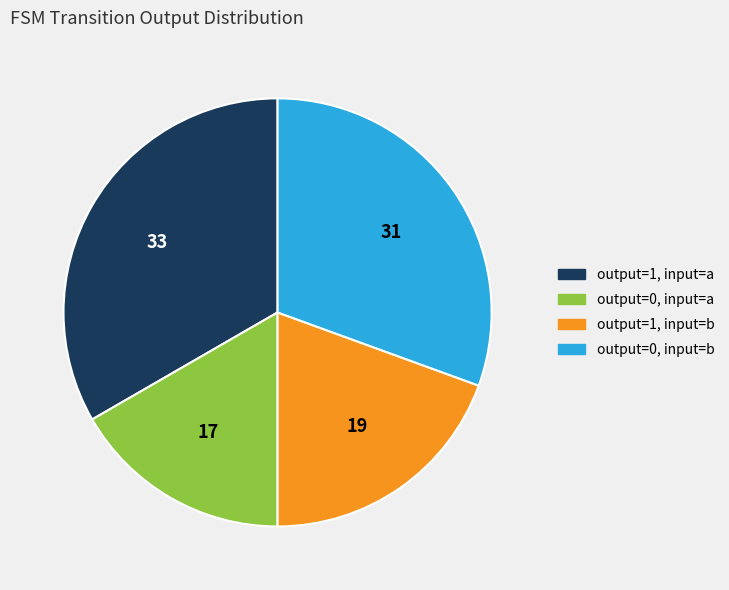

Does any single category account for the majority?

No